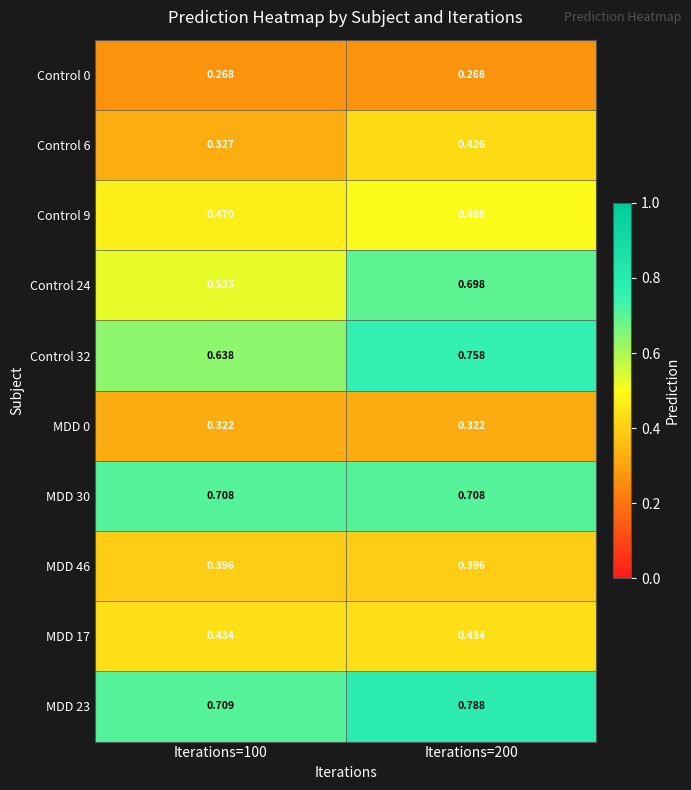

Is the value of MDD 46 at Iterations=100 greater than the value of Control 9 at Iterations=200?

No